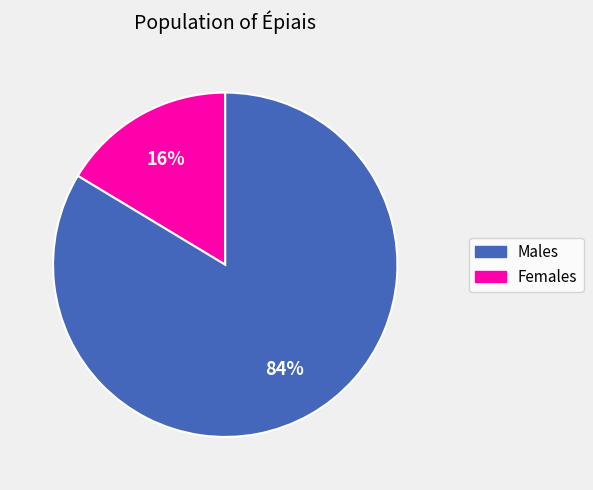

How many slices are in this pie chart?

2